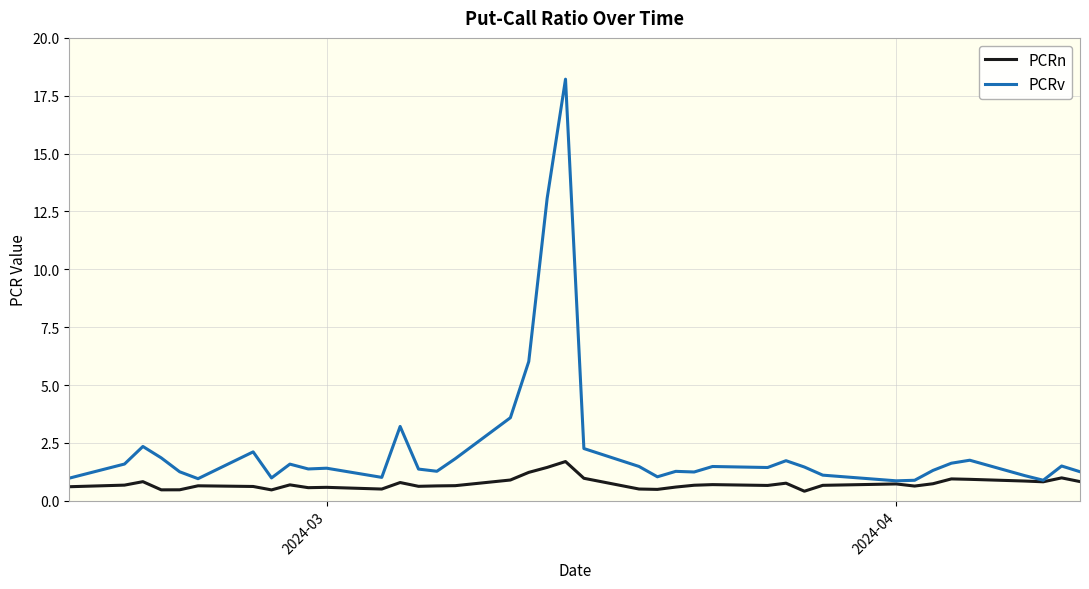

Count the number of categories in the chart.

39